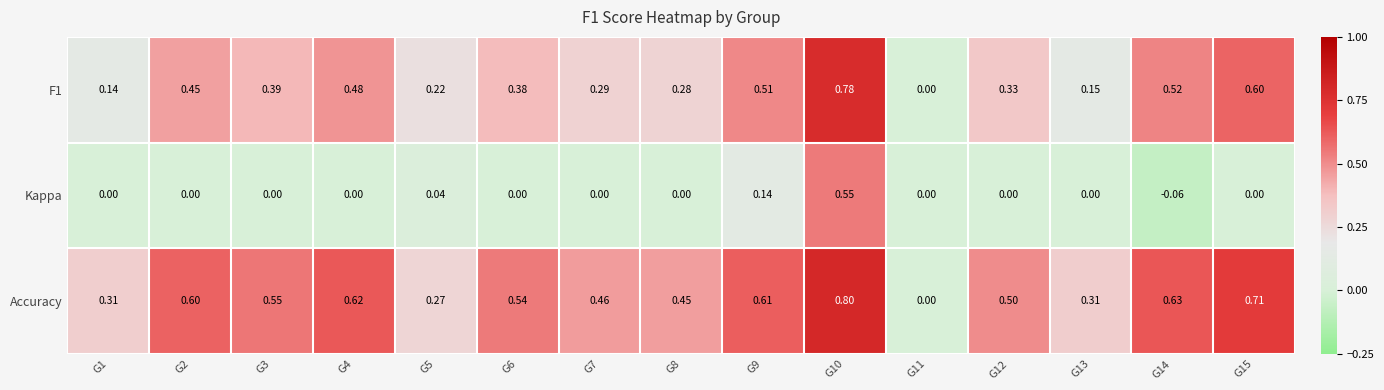

Rank the series at G7 from highest to lowest value.

Accuracy, F1, Kappa